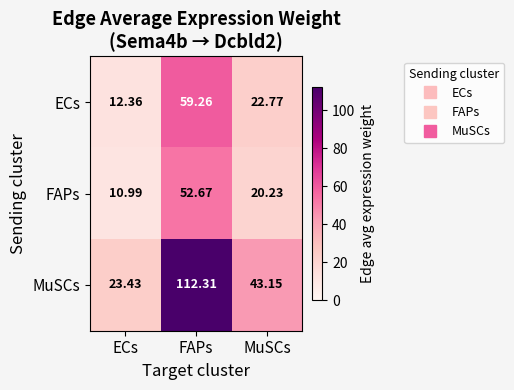

At which label is MuSCs closest to 67?

MuSCs